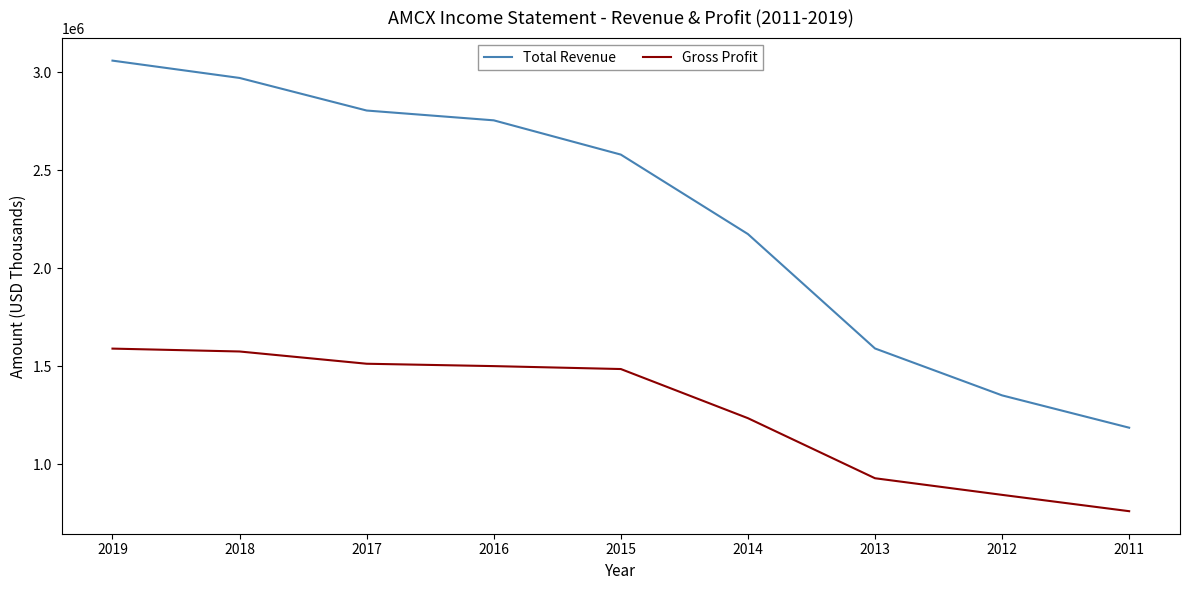

Rank the series at 2017 from highest to lowest value.

Total Revenue, Gross Profit